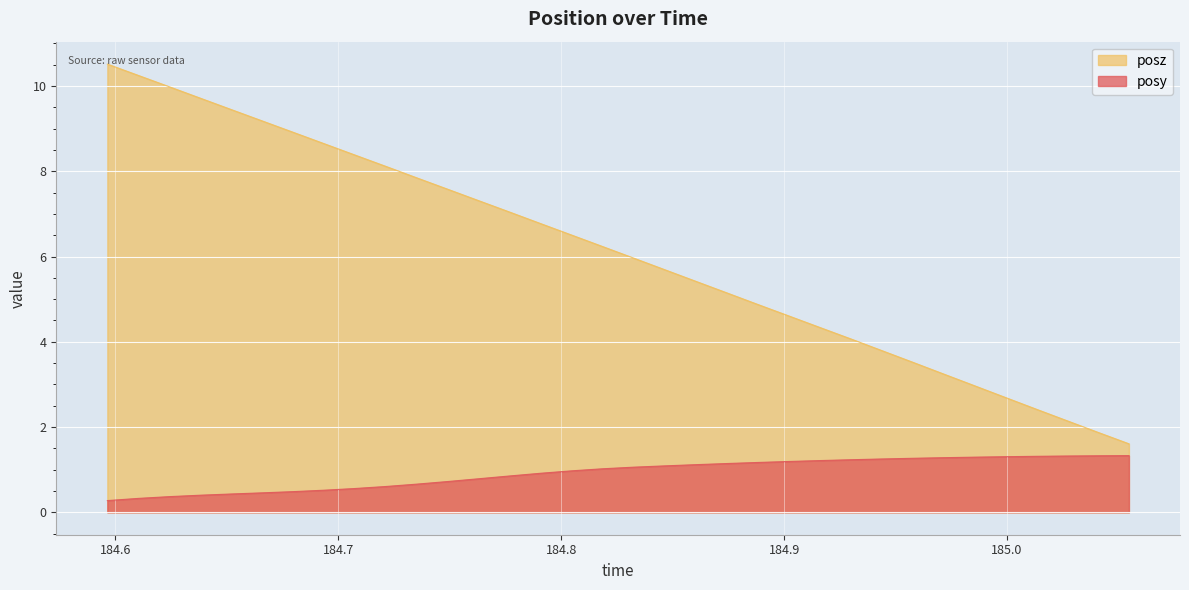

What is the value of the posz point at the 23rd from the left?

4.6